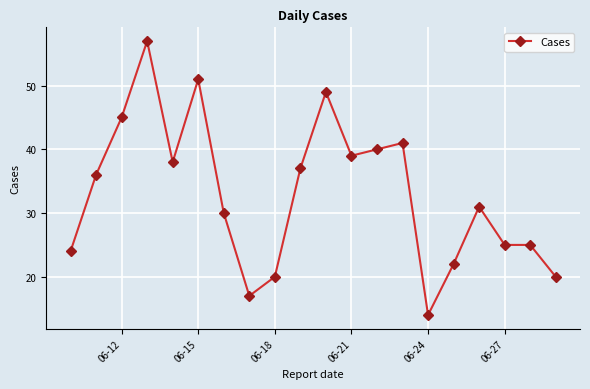

What is the minimum value shown in the chart?

14